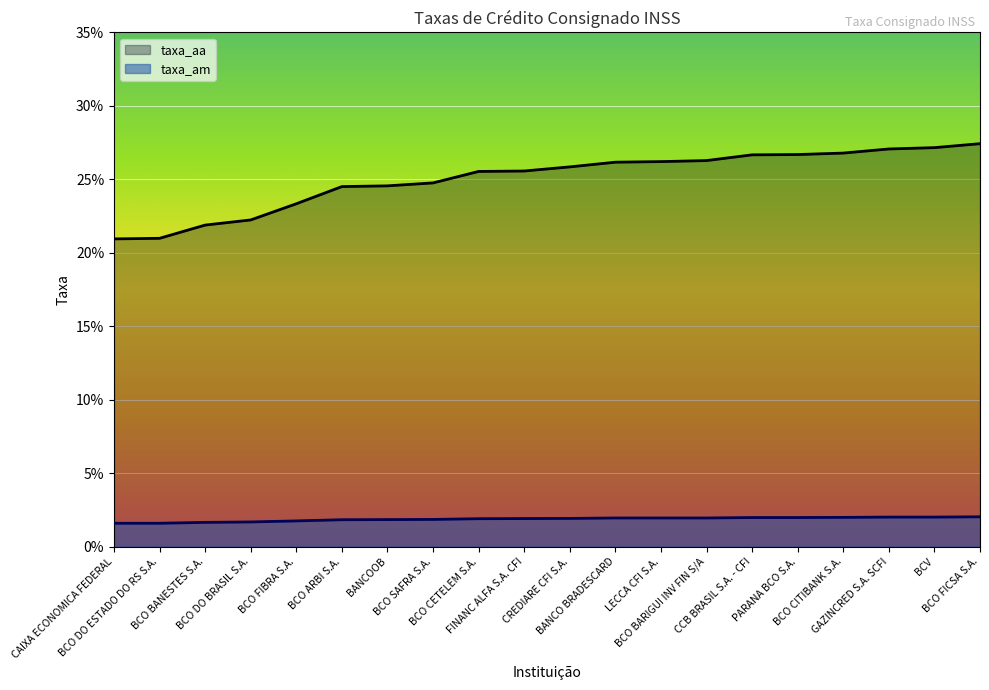

Reading left to right, list all the values displayed in this chart.

taxa_am: 1.6	1.6	1.7	1.7	1.8	1.8	1.9	1.9	1.9	1.9	1.9	2.0	2.0	2.0	2.0	2.0	2.0	2.0	2.0	2.0
taxa_aa: 20.9	21.0	21.9	22.2	23.3	24.5	24.6	24.8	25.5	25.6	25.9	26.2	26.2	26.3	26.7	26.7	26.8	27.1	27.2	27.4